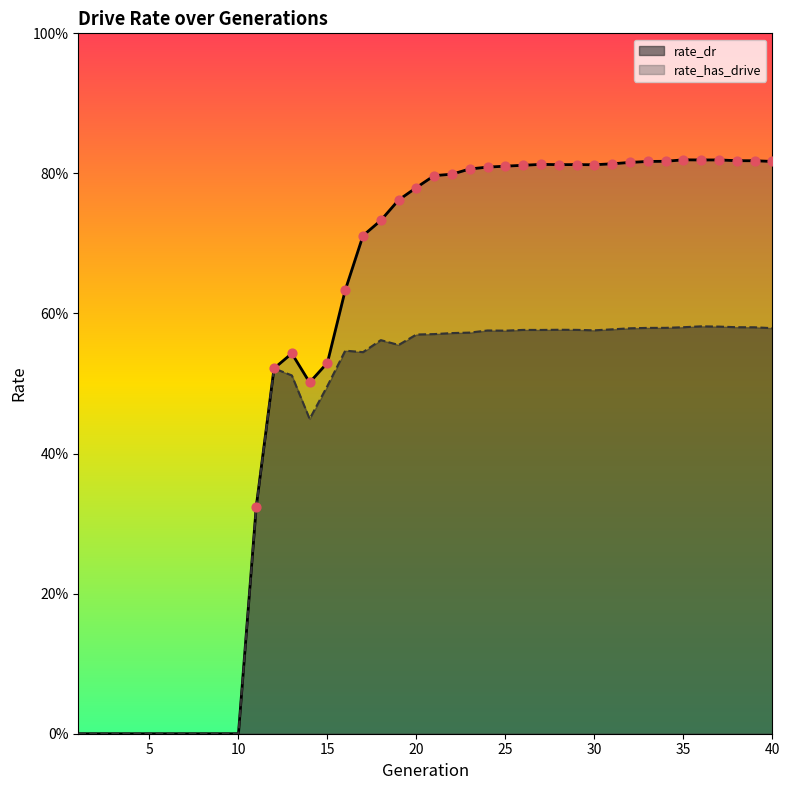

Is the value of rate_has_drive at 33 greater than the value of rate_dr at 6?

Yes